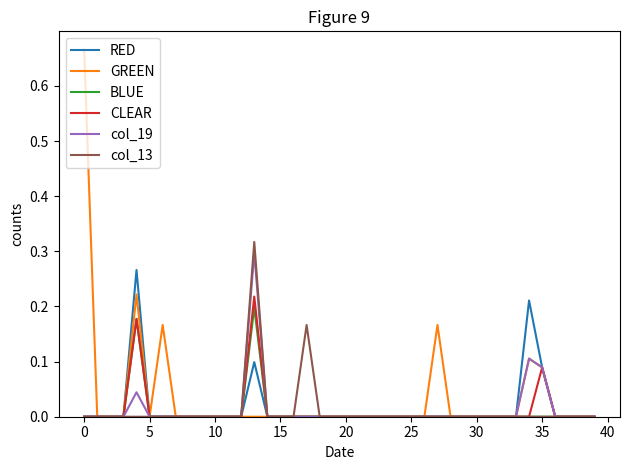

Which series has the widest spread of values?

GREEN